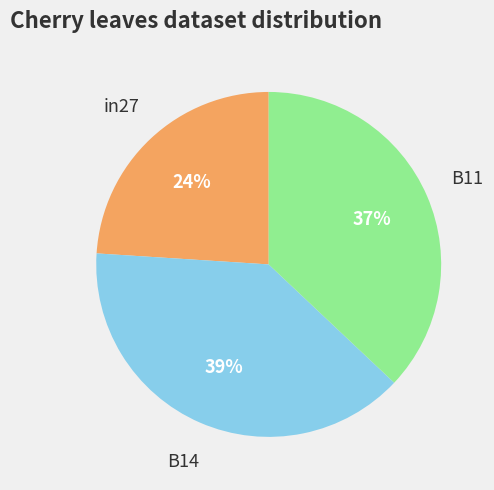

To the nearest percent, what is the average slice percentage?

33%